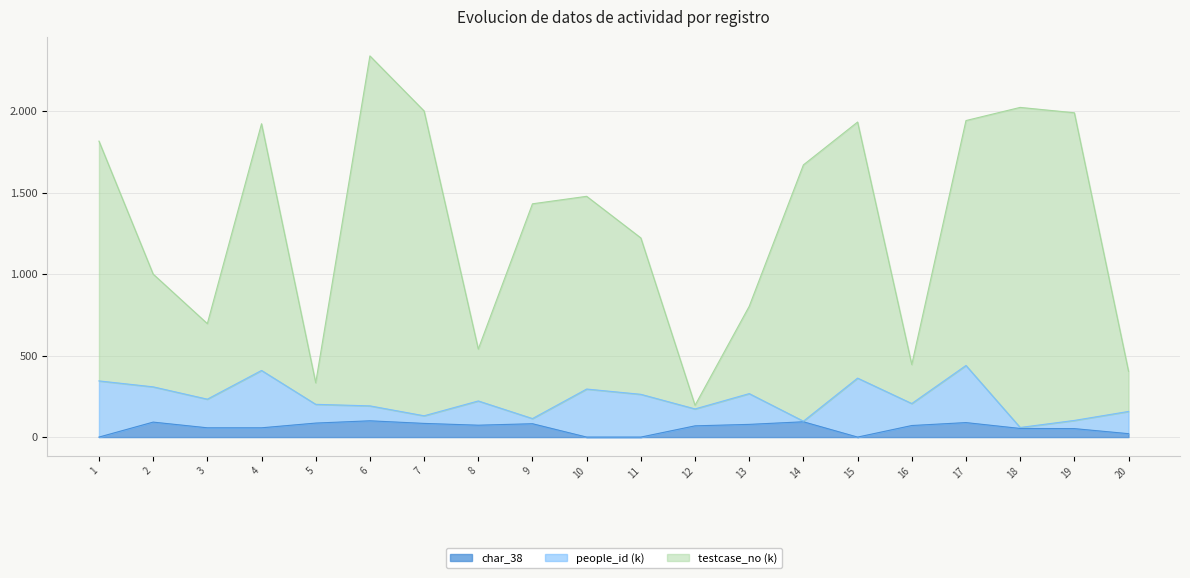

Which series changed the most between 9 and 16?

testcase_no